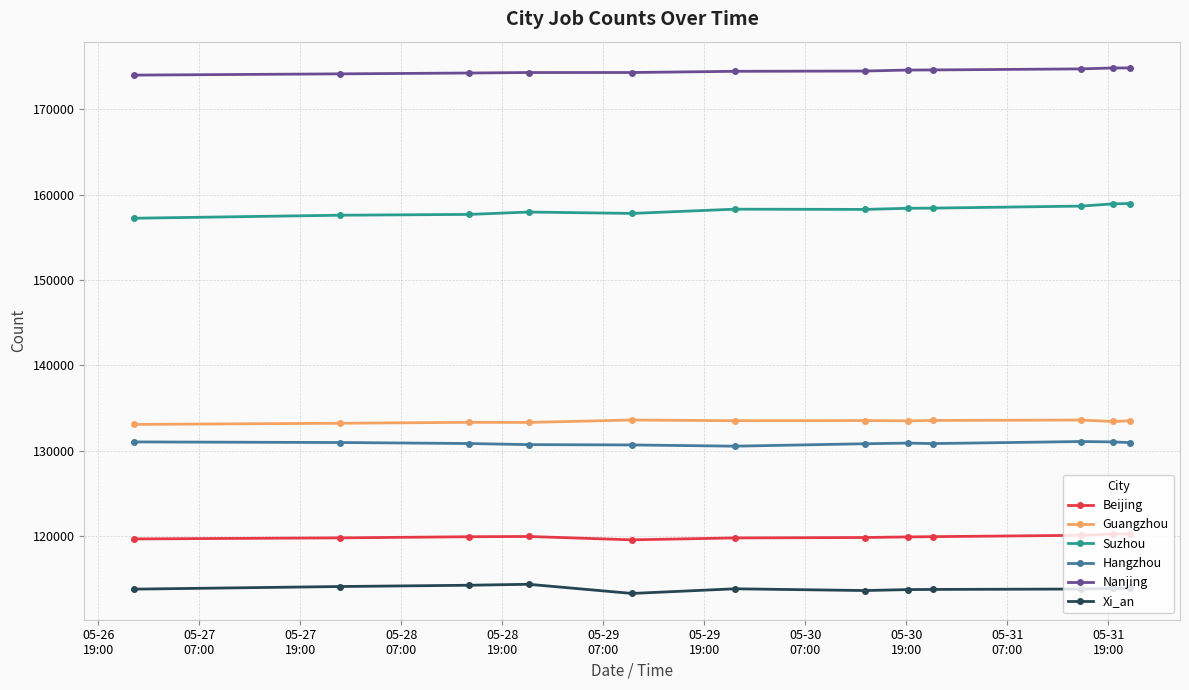

What is the maximum value for Suzhou?

158974